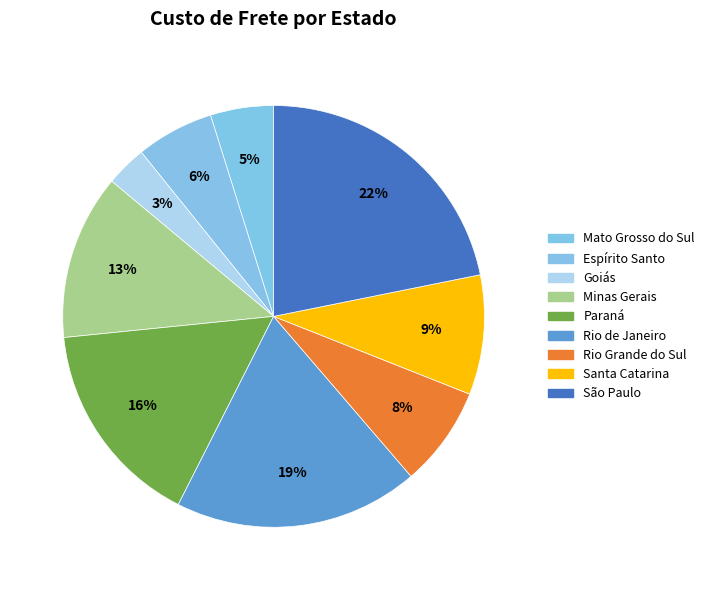

How many slices are in this pie chart?

9